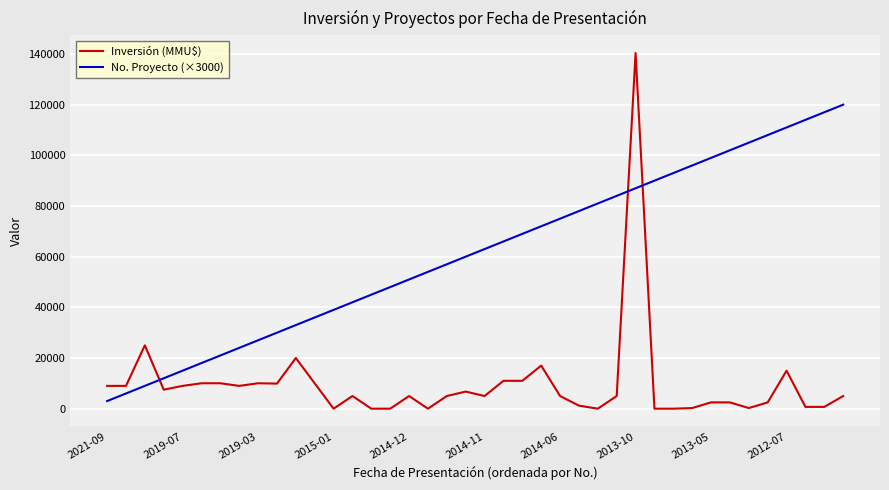

Which series has the widest spread of values?

Inversión (MMU$)